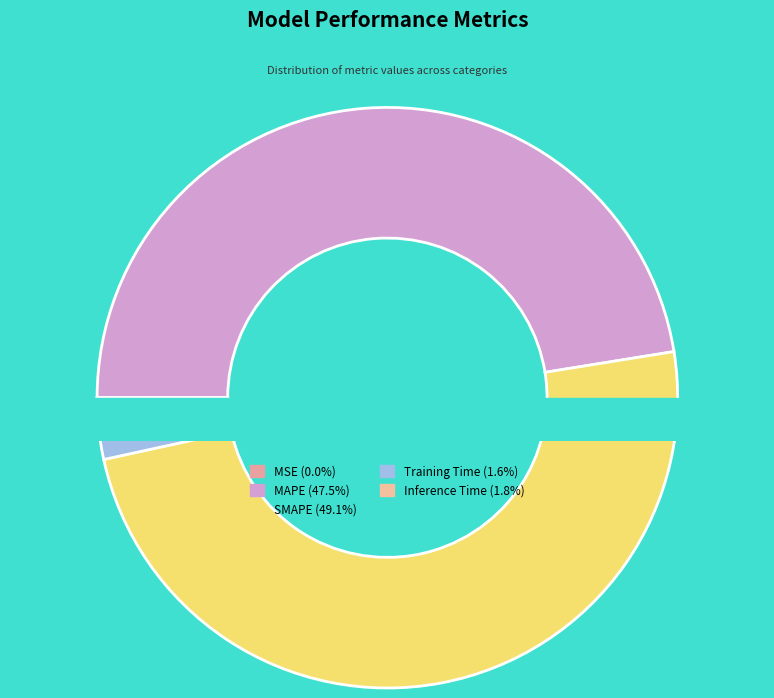

Is the sum of Inference Time and Training Time greater than half?

No